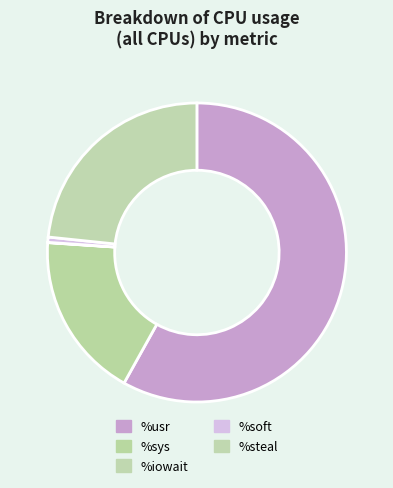

To the nearest percent, what is the combined percentage of %soft and %iowait?

1%